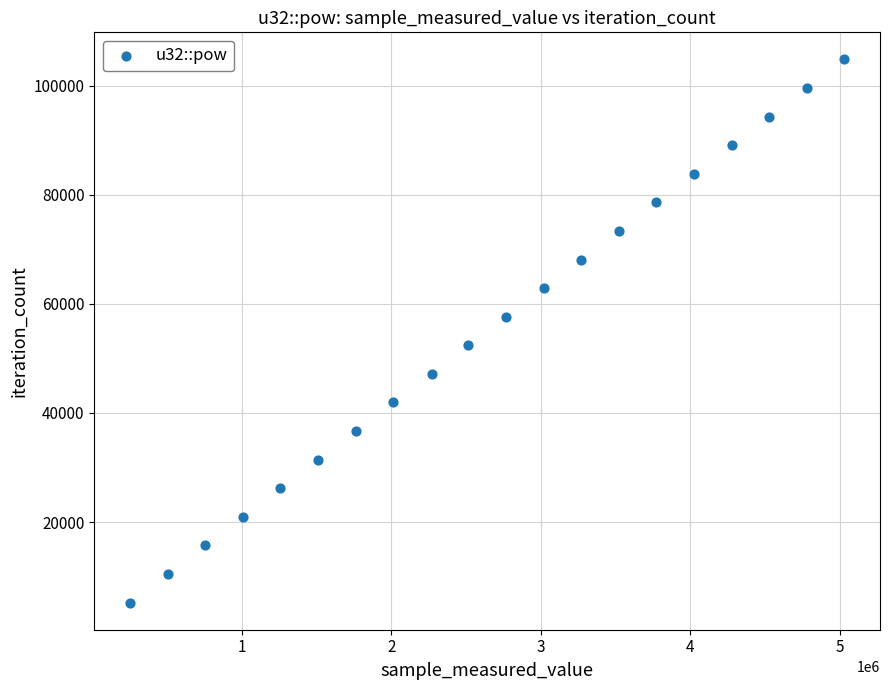

What is the range of Y values (max minus min)?

99560